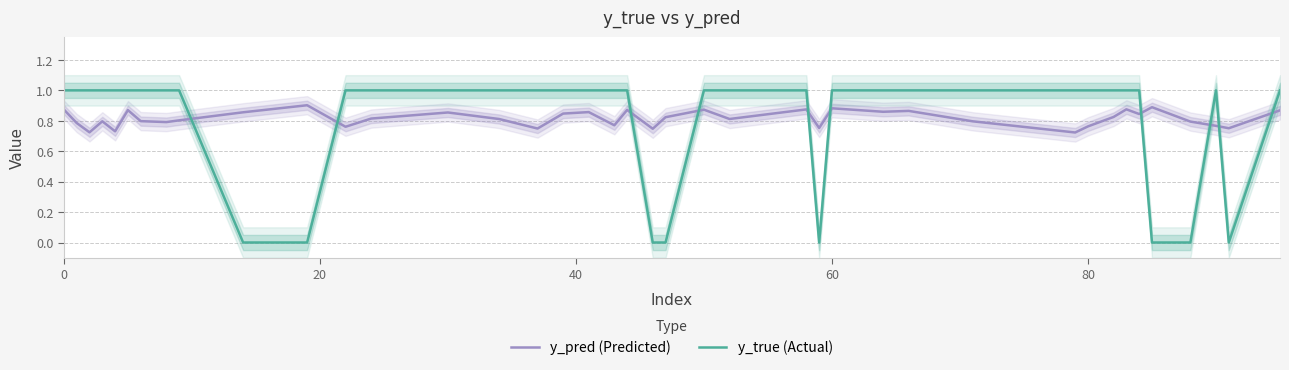

What are all the series names shown in the legend?

y_pred (Predicted), y_true (Actual)